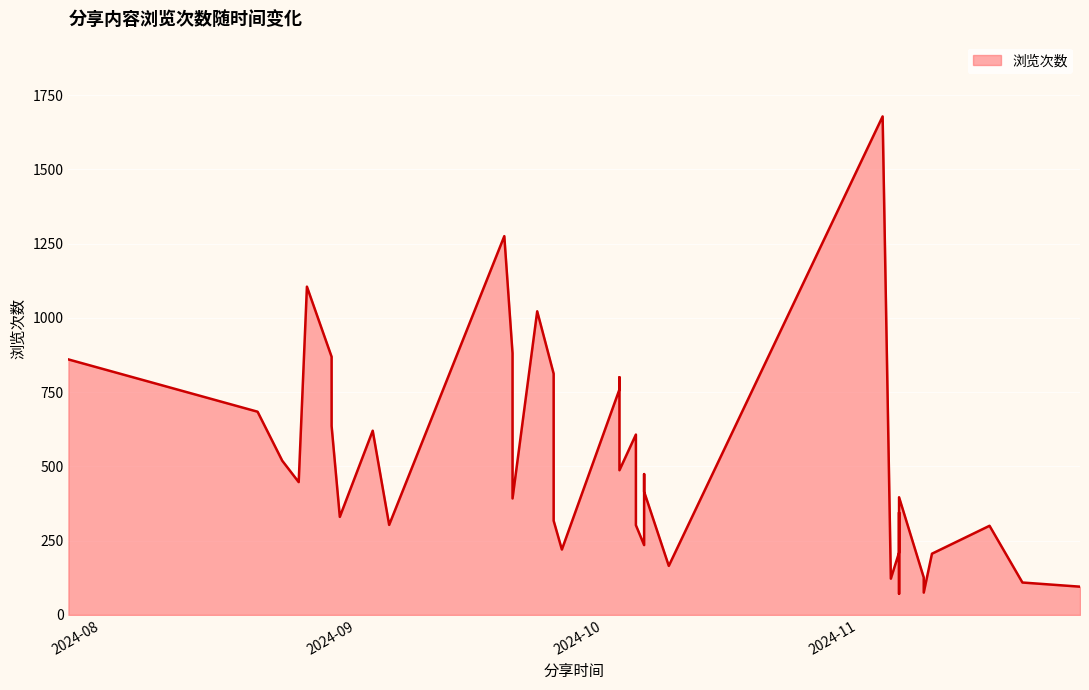

What is the average value?

503